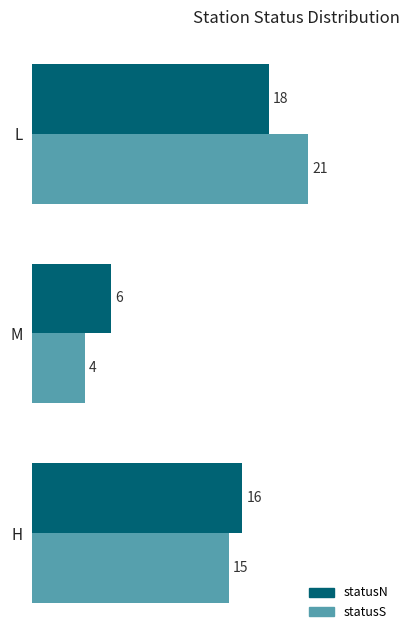

What are all the series names shown in the legend?

statusN, statusS